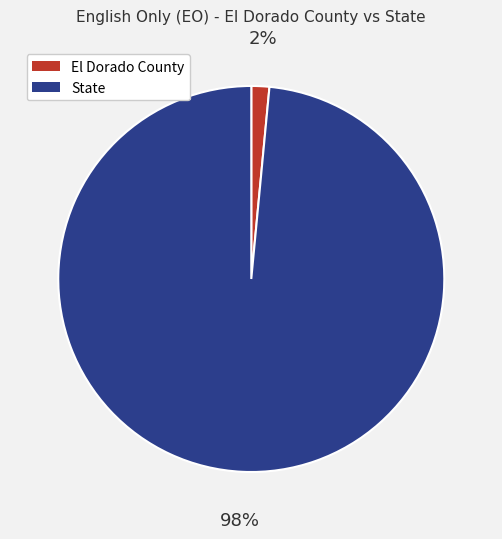

Which category has the biggest portion of the pie?

State